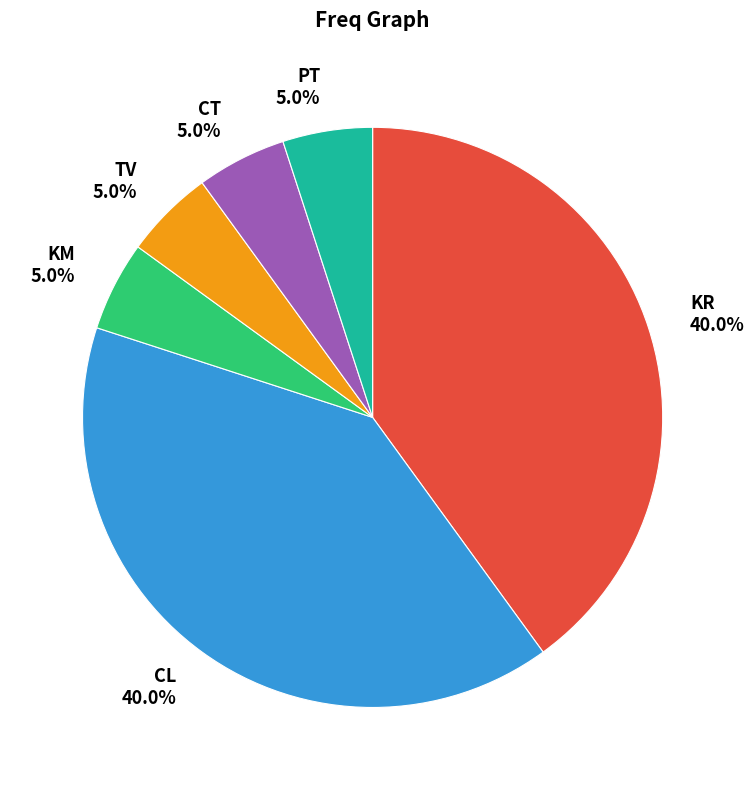

Is there a majority slice in this chart?

No